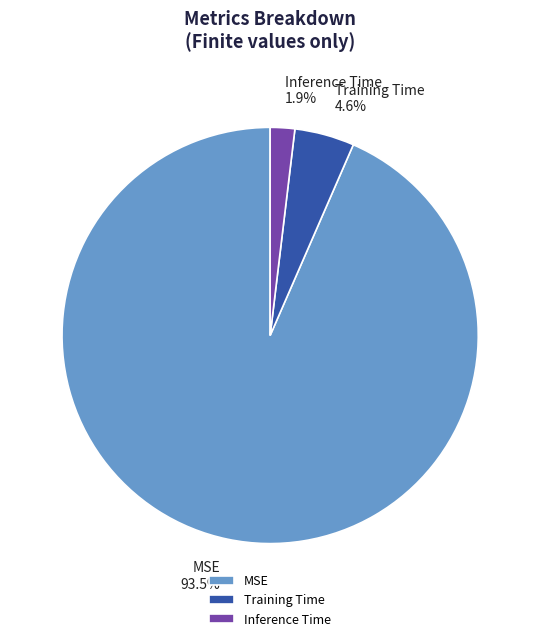

What is the largest slice in the pie chart?

MSE